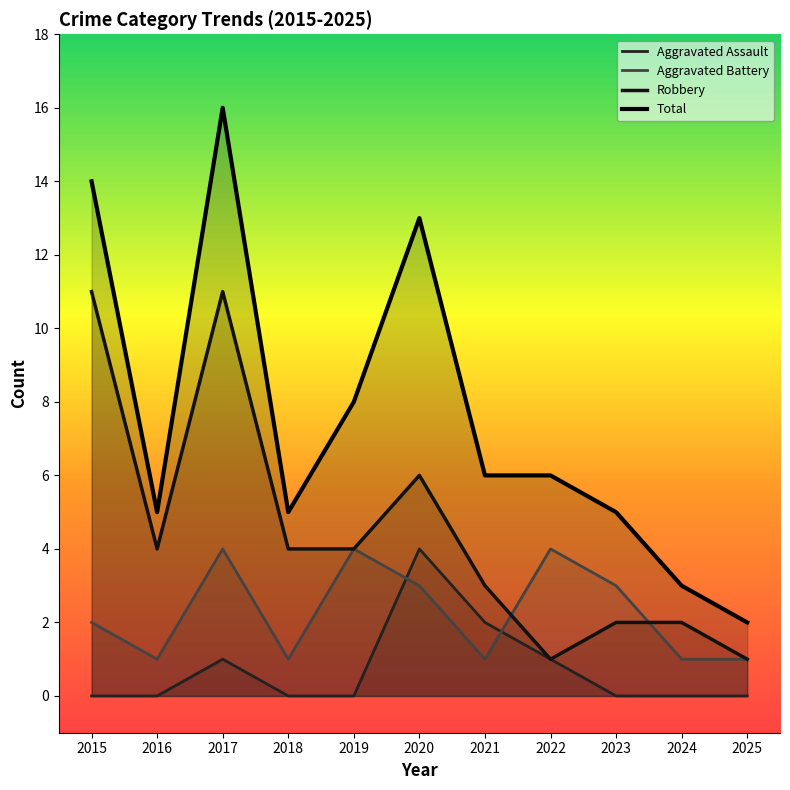

At which label does Robbery reach its peak?

2015